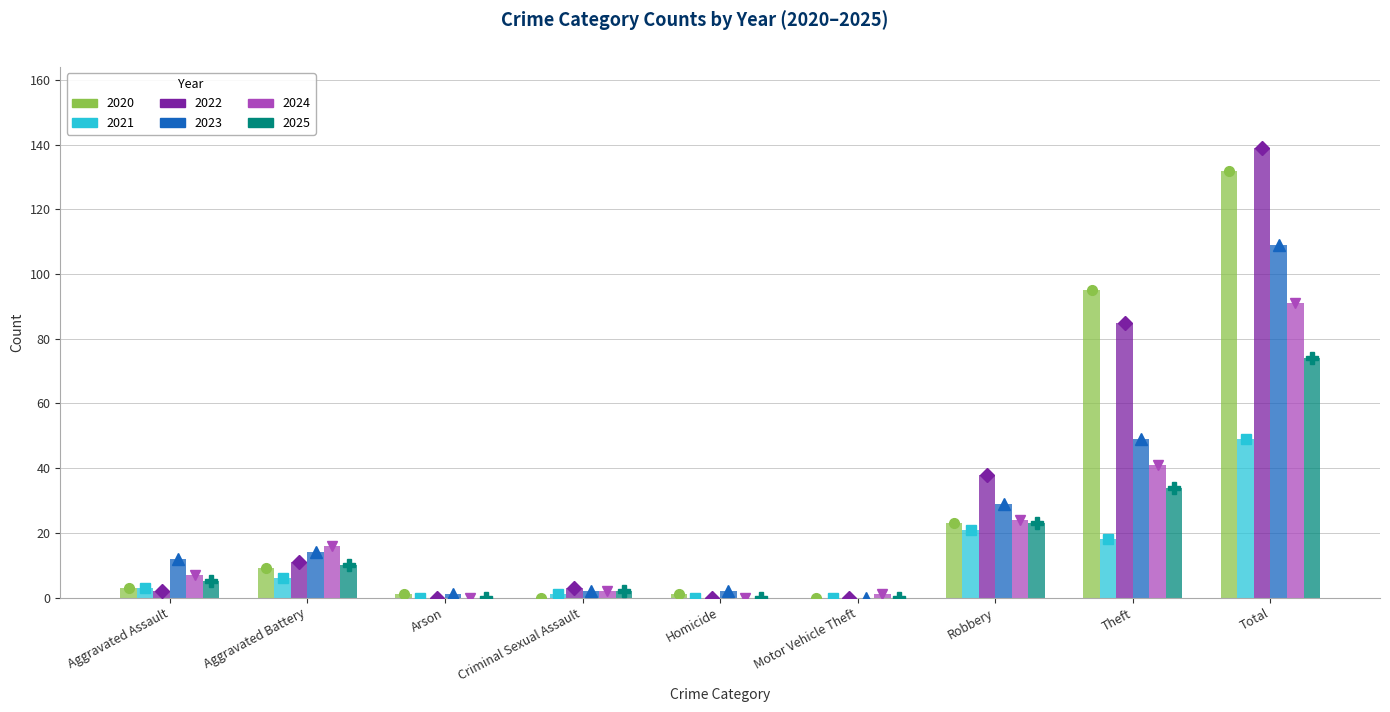

True or false: 2024 has a value of 1 at Motor Vehicle Theft.

True